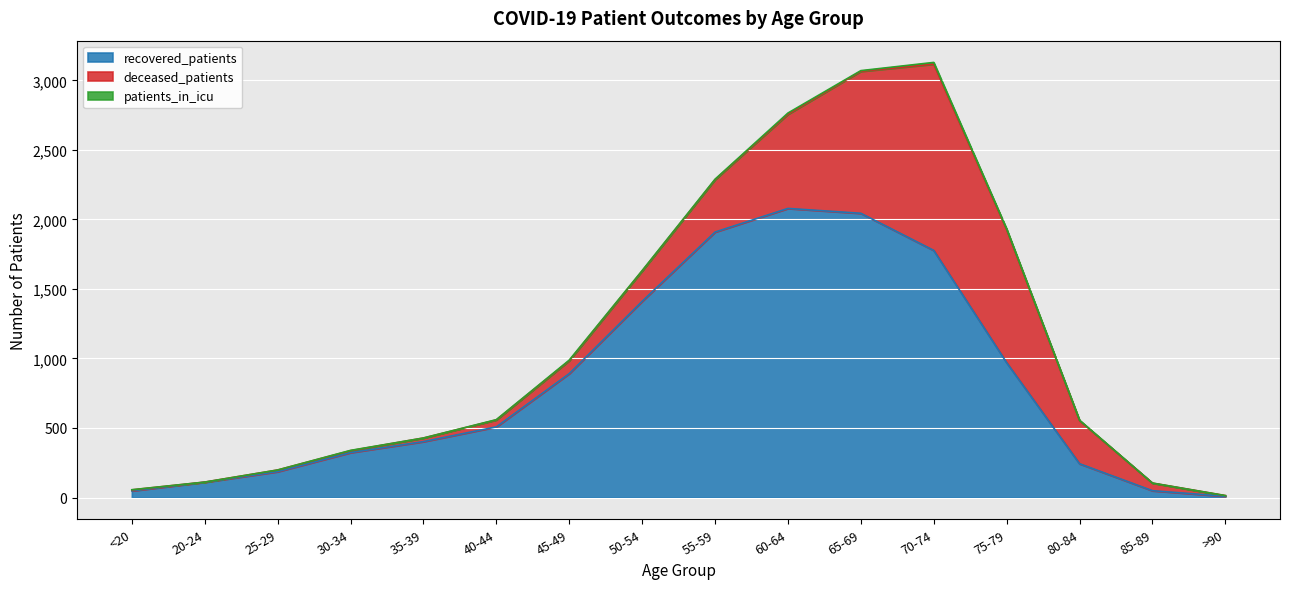

How many categories are shown in the chart?

16